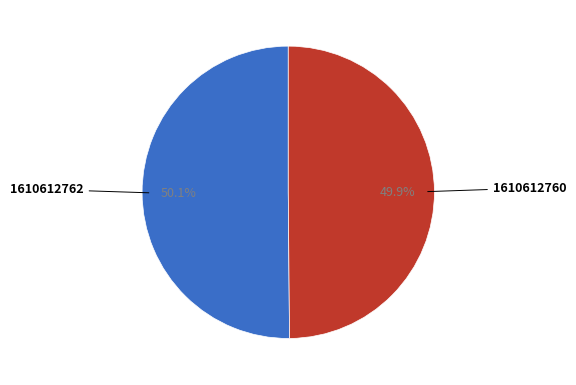

The 1610612760 slice represents 50% of the pie. True or false?

True